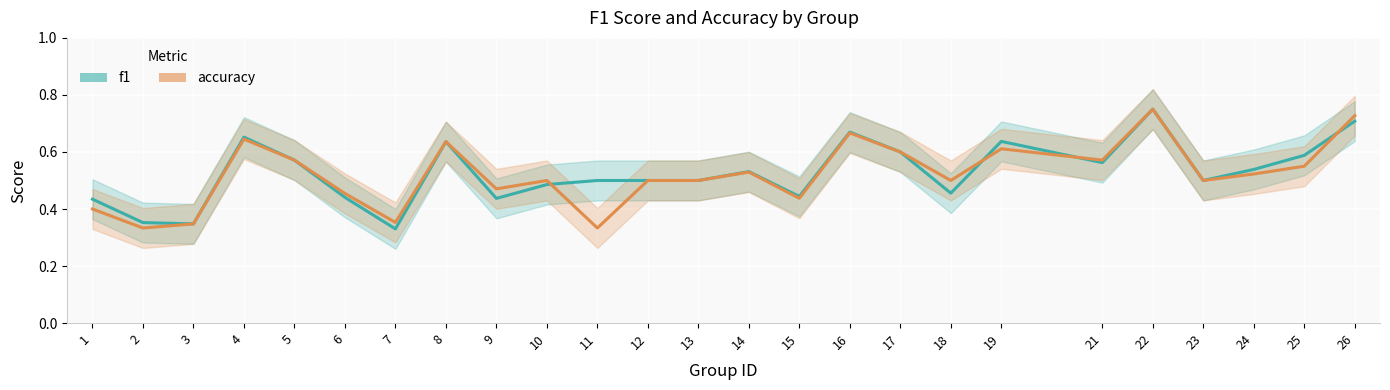

Which series has the widest spread of values?

f1